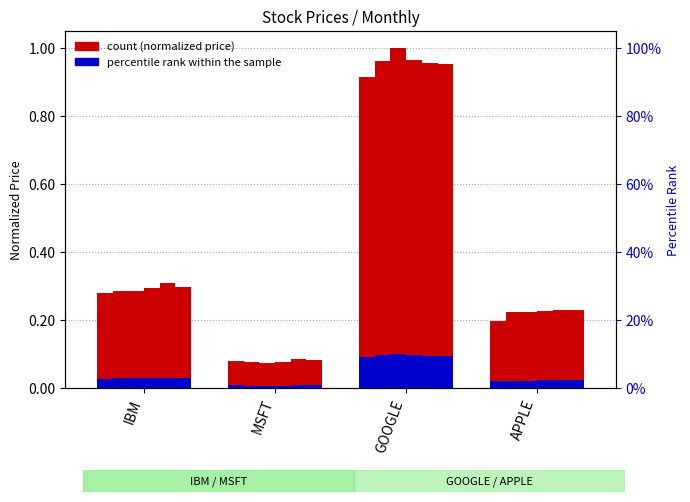

The value of percentile rank within the sample at APPLE is 0.0. True or false?

False